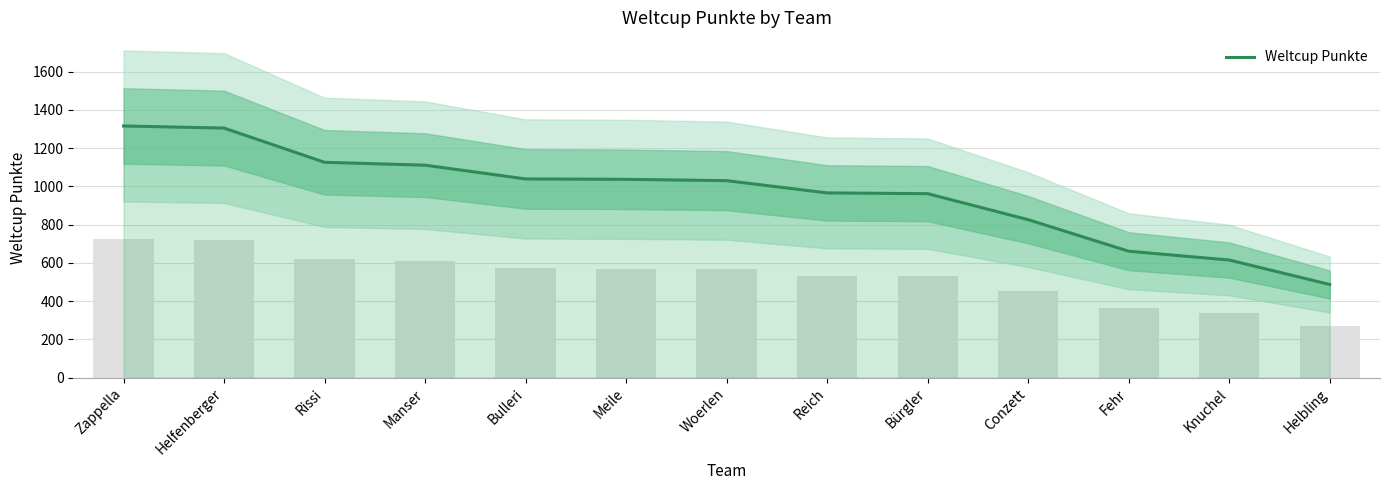

List the labels in order of value, smallest first.

Helbling, Knuchel, Fehr, Conzett, Bürgler, Reich, Woerlen, Meile, Bulleri, Manser, Rissi, Helfenberger, Zappella